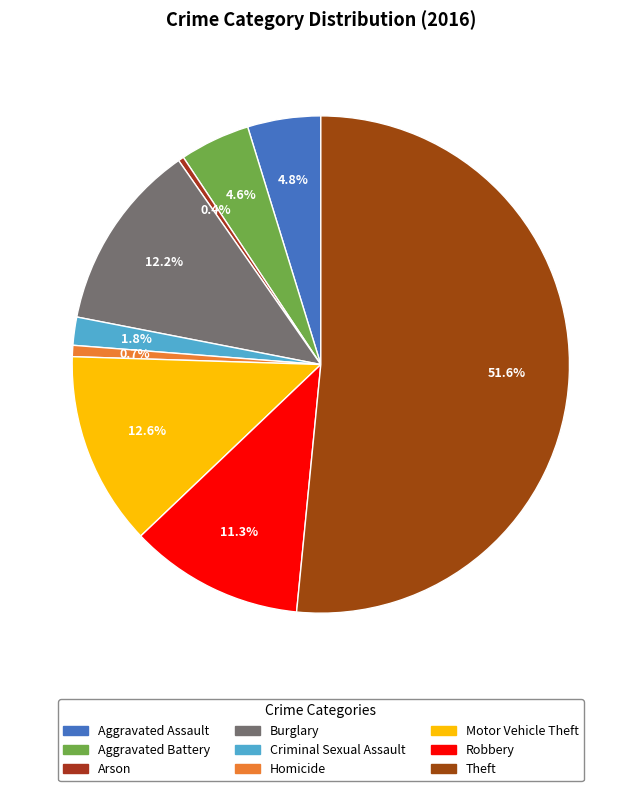

Do Homicide and Robbery together represent more than half of the pie?

No